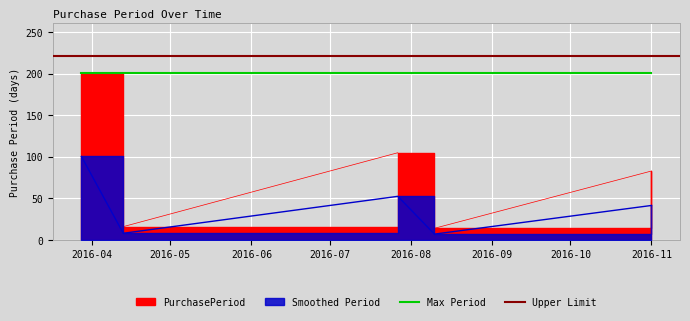

At which category does the chart reach its peak across all series?

2016-03-28